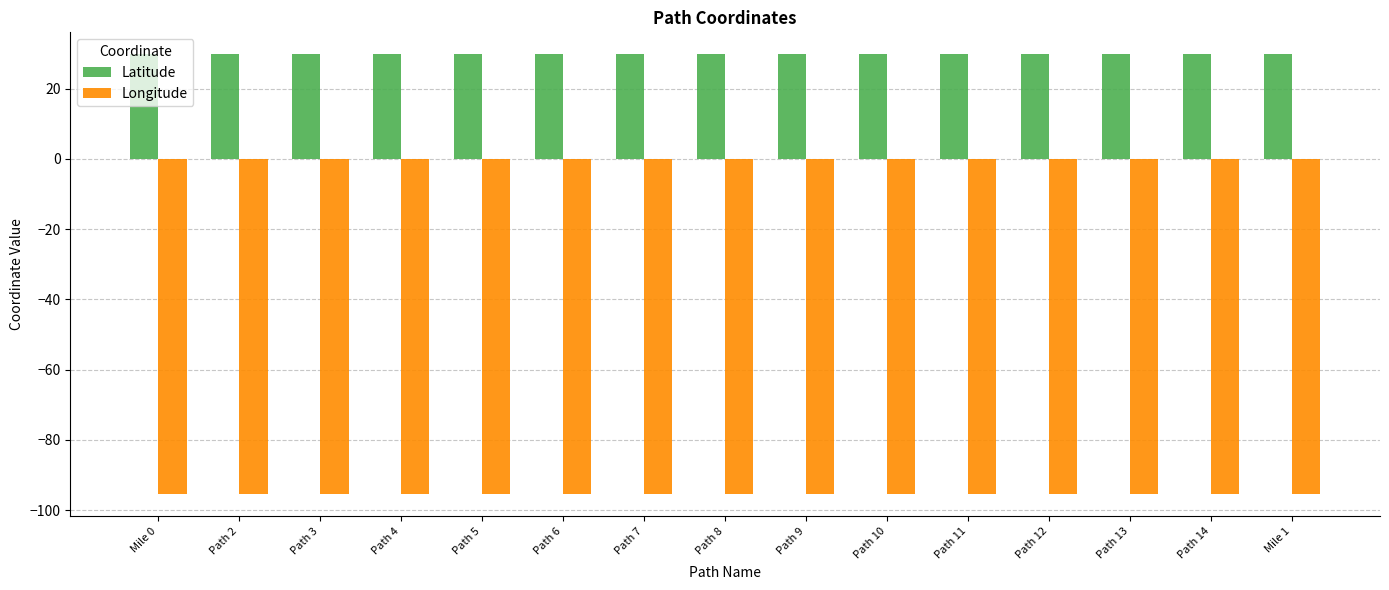

At Path 5, list the series in order from smallest to largest.

Longitude, Latitude